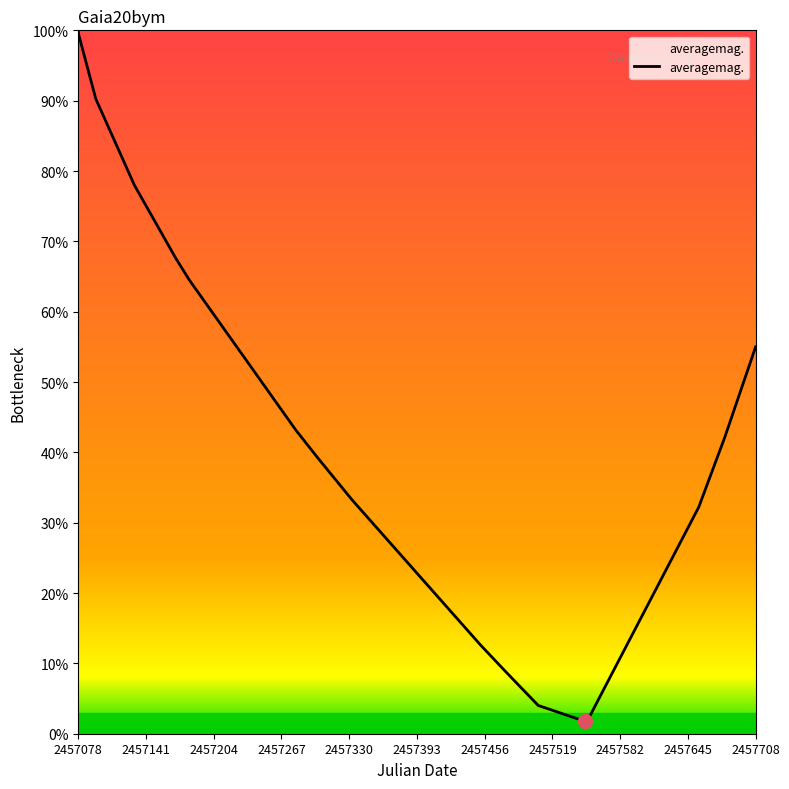

How many interior local valleys (lower than both neighbors) does the data have?

1